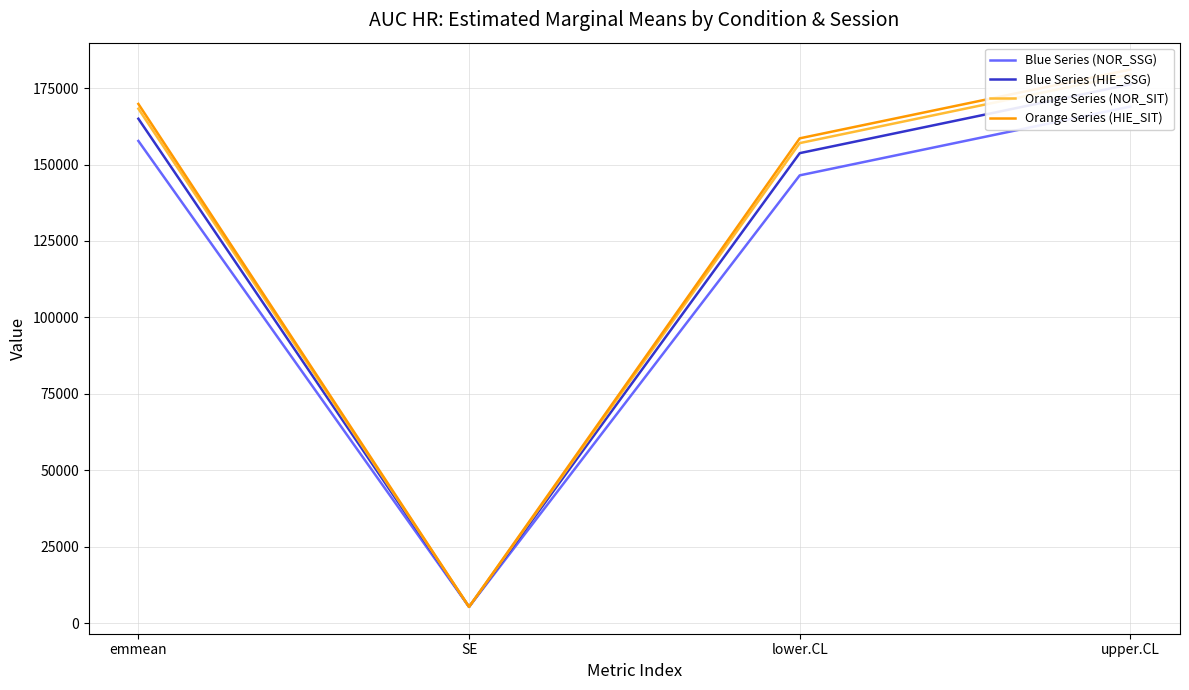

Read the Blue Series (NOR_SSG) value at upper.CL.

168975.1